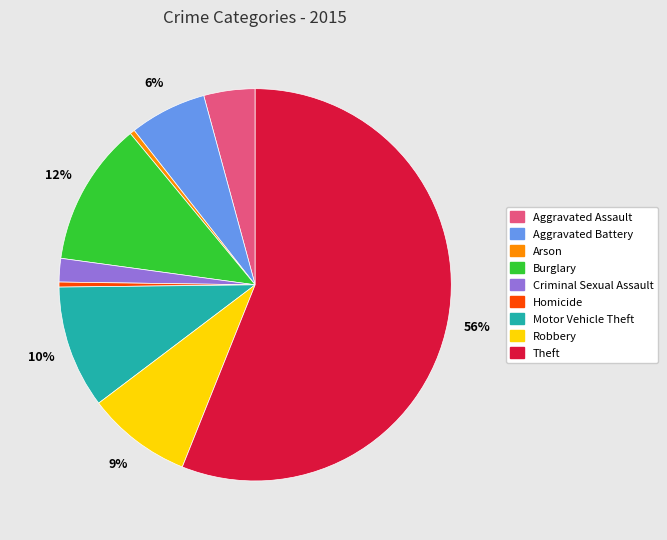

True or false: Burglary accounts for 6% of the total.

False